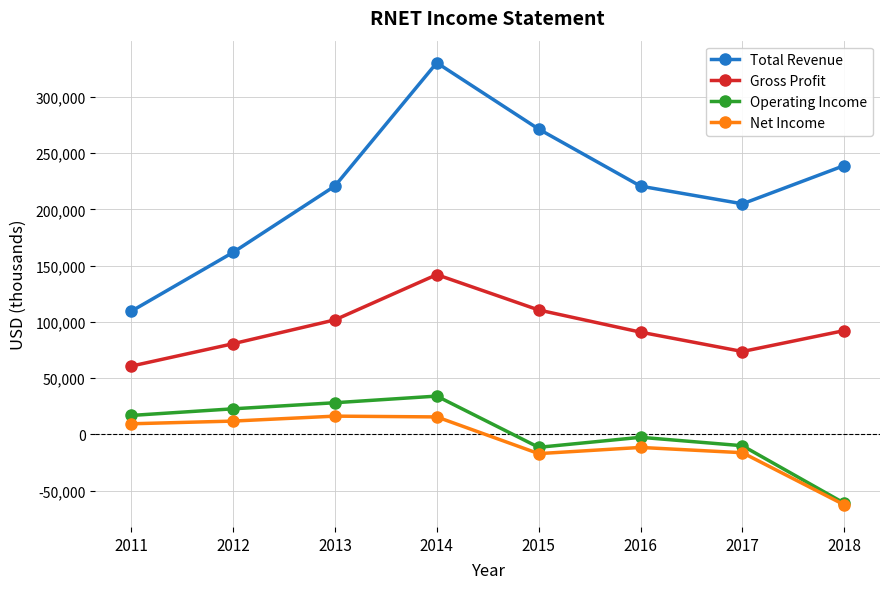

What is the value of the Total Revenue point at the 4th from the left?

330200